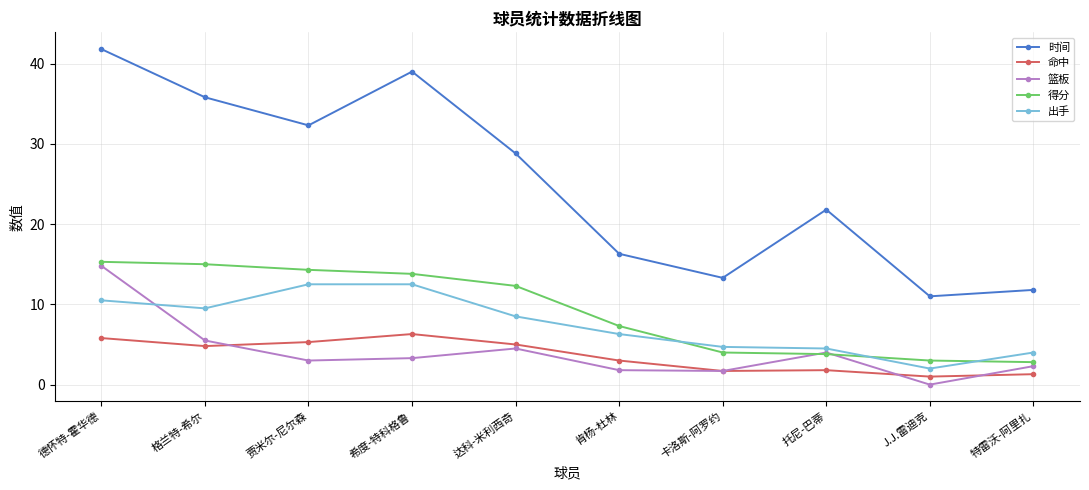

What is the label of the 1st point from the left?

德怀特-霍华德